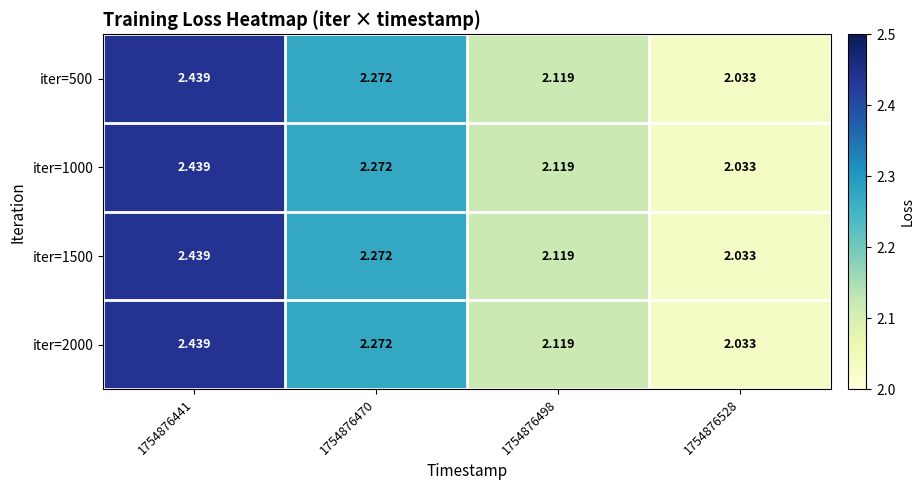

Is the value of iter=500 at 1754876441 greater than the value of iter=2000 at 1754876498?

Yes